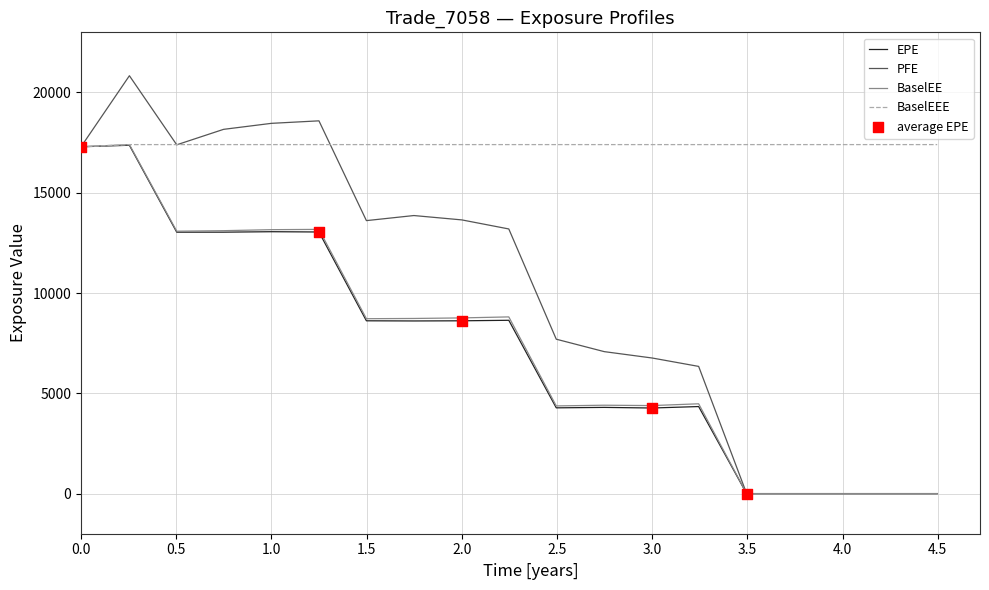

At how many categories does at least one series exceed 11930?

19